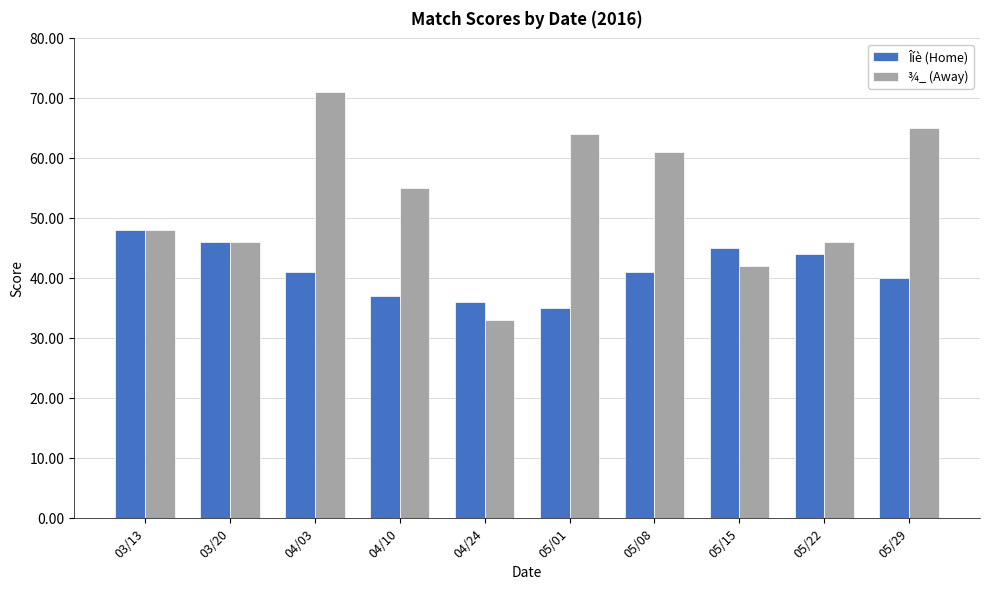

Is the value of ¾_ (Away) at 04/03 greater than the value of Îíè (Home) at 05/29?

Yes